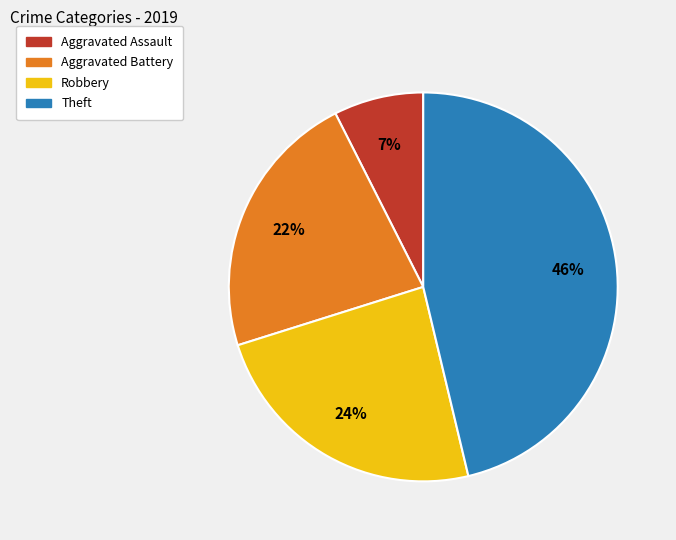

To the nearest percent, what is the difference between the largest and smallest slice percentages?

39%